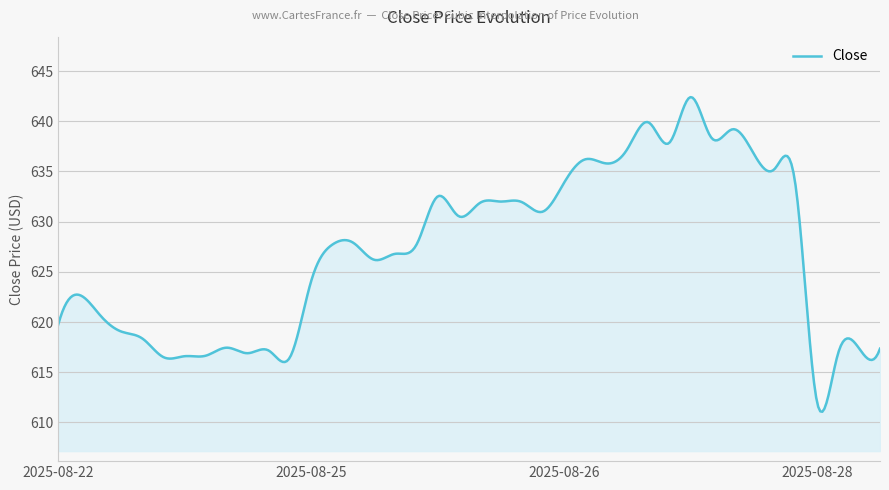

What is the difference between the maximum and minimum values?

31.3